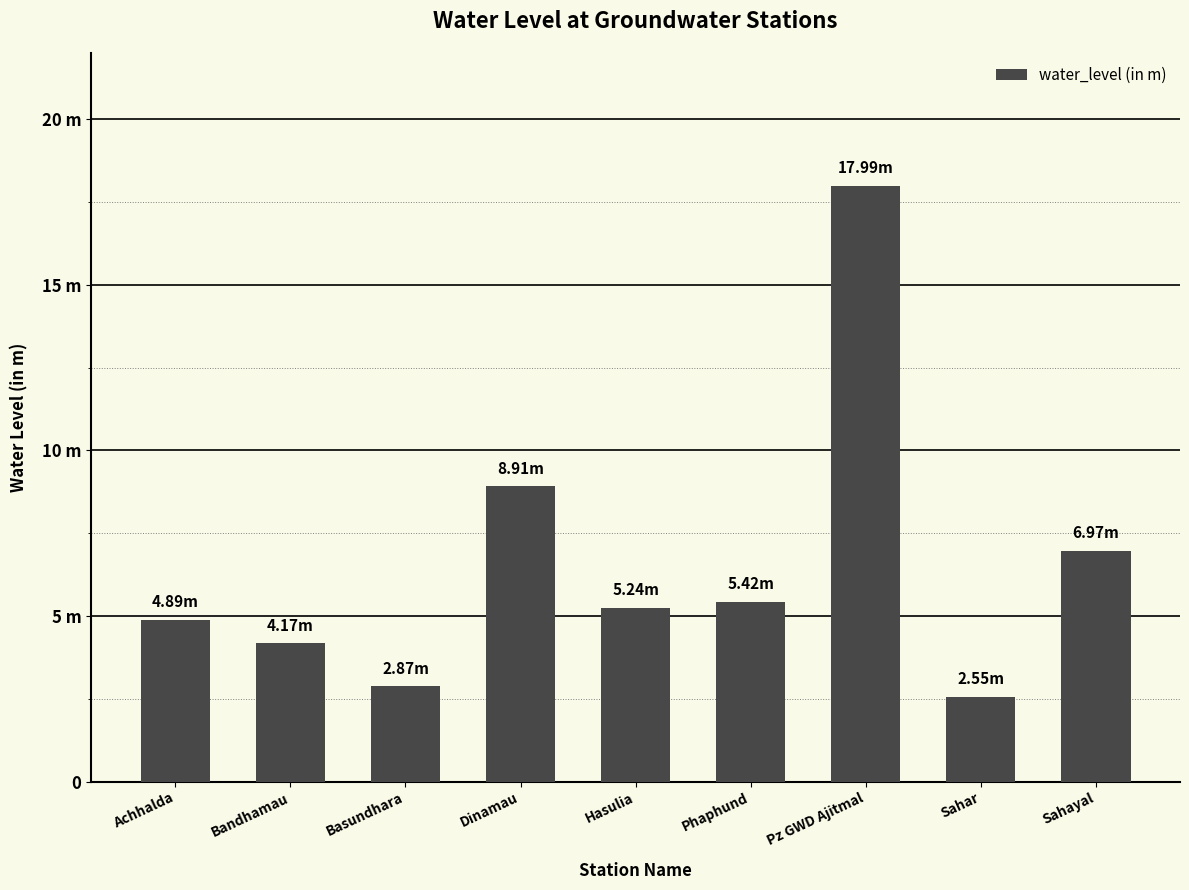

What is the approximate value at Pz GWD Ajitmal?

18.0